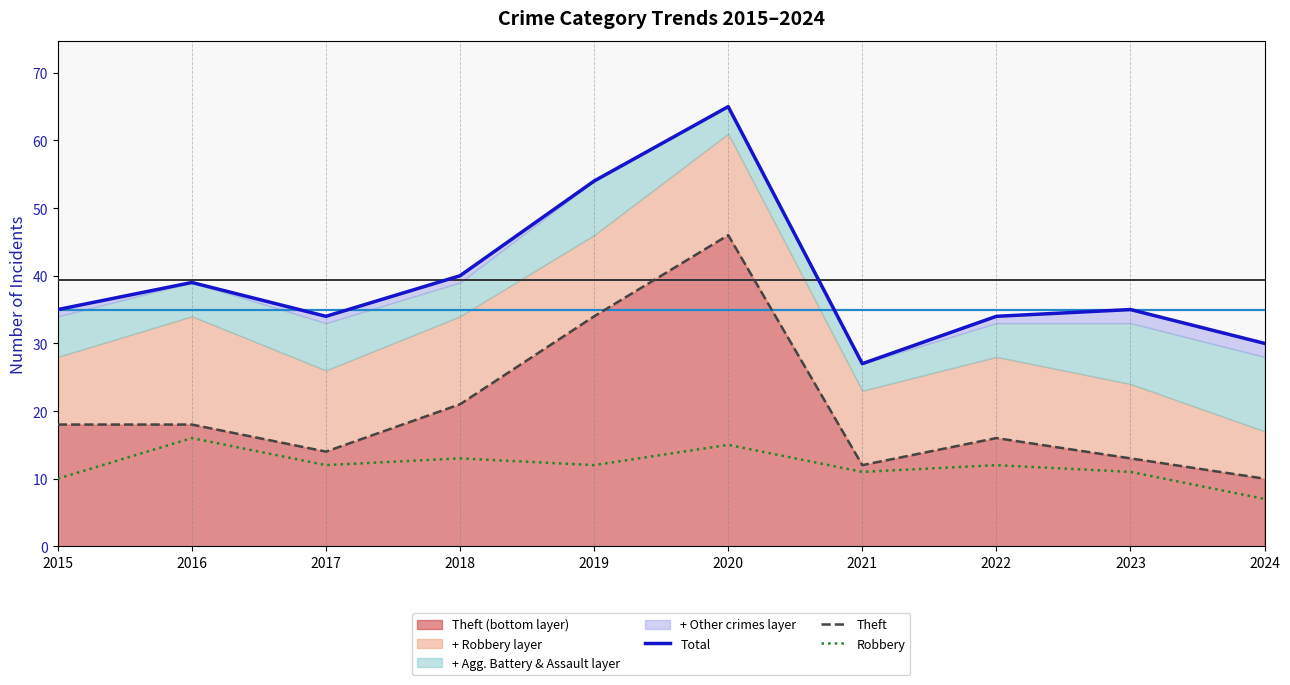

Does the chart have visible grid lines?

No